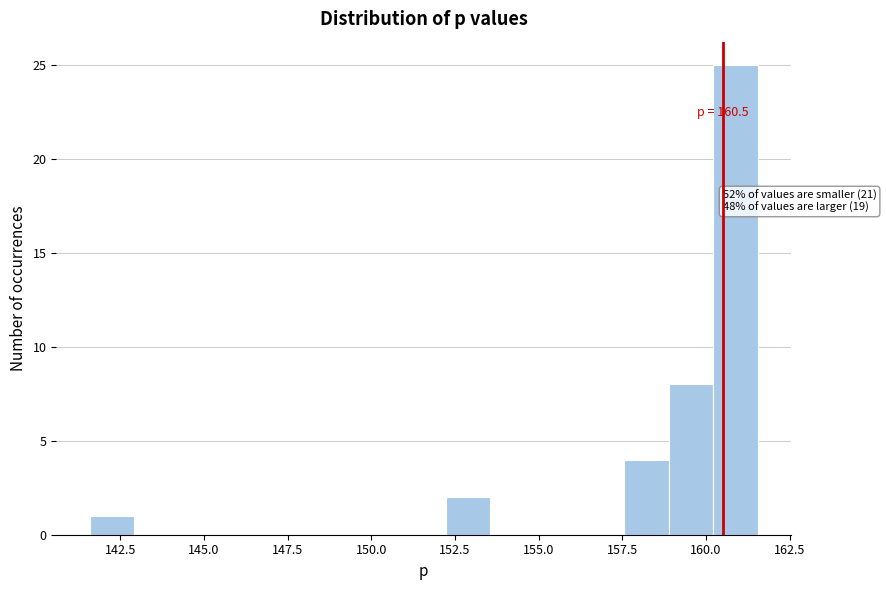

Read against the x-axis, roughly where is the centre of the tallest bar?

161.0